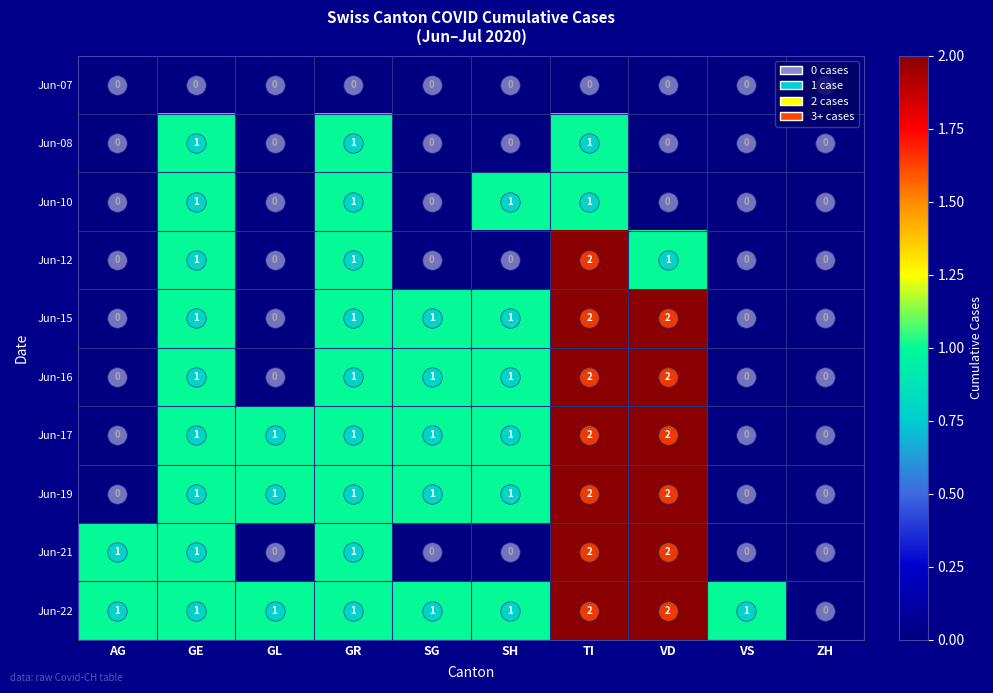

What is the total value across all series at AG?

2